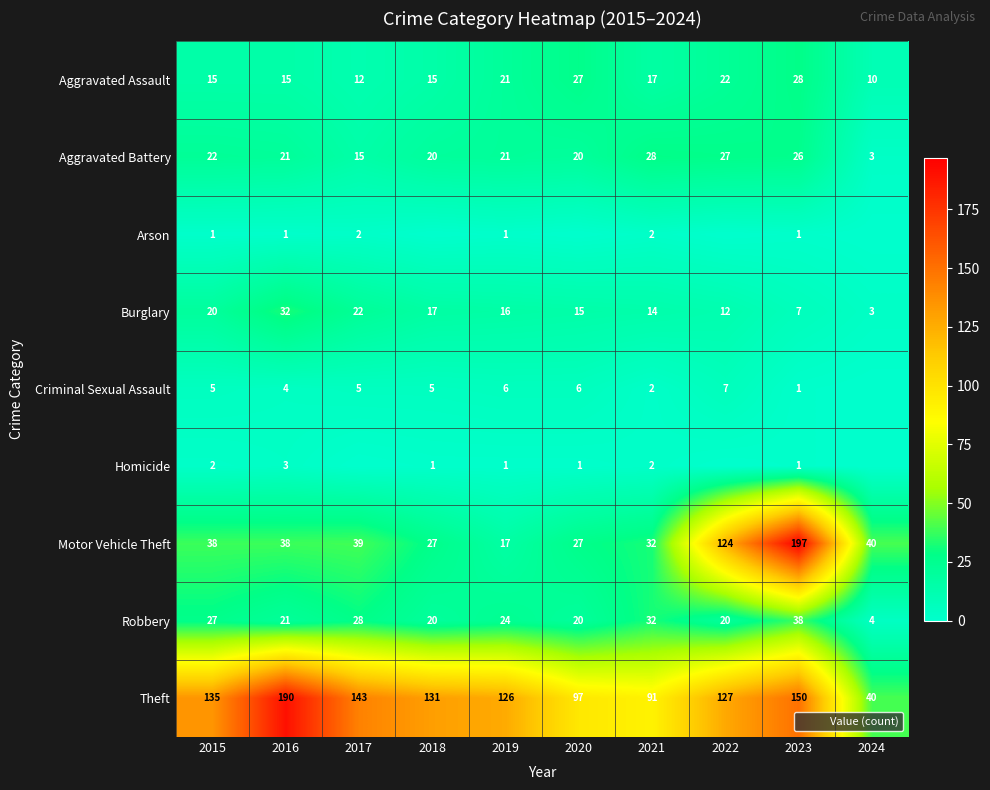

What is the approximate value of Theft at 2015, to the nearest 10?

140